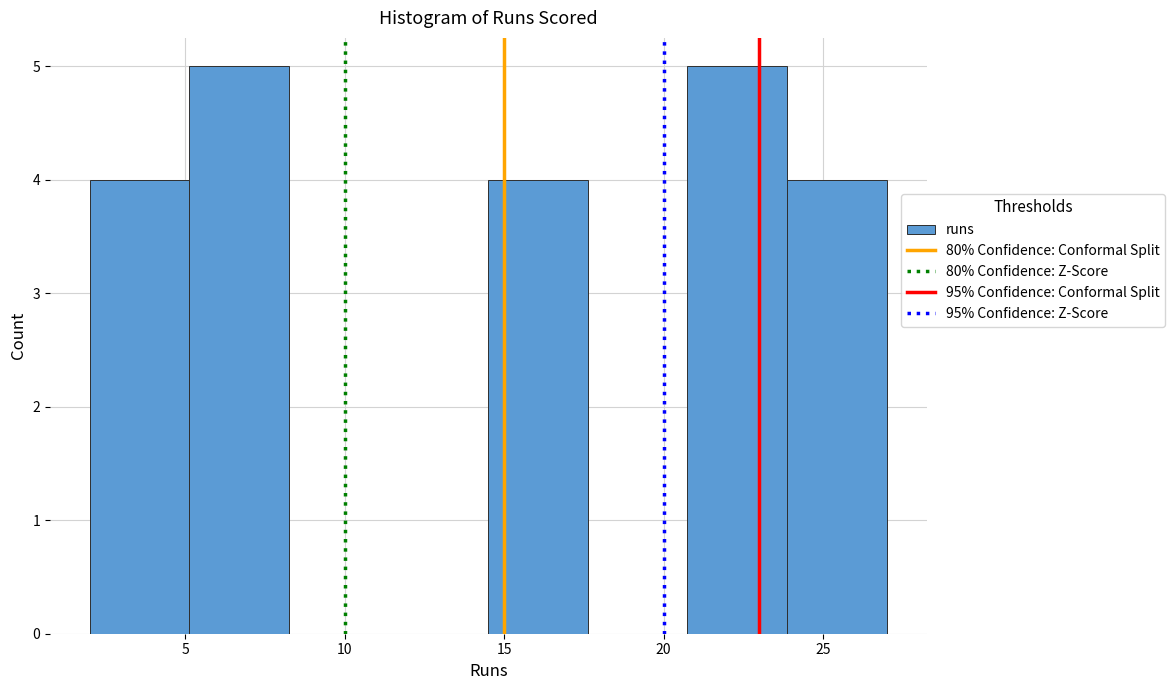

Reading left to right, list every bar in this chart as the range it spans on the x-axis followed by its height. Neither the bar edges nor the heights are printed on the chart, so give them approximately, as read against the axes.

2.0 to 5.0: 4
5.0 to 8.5: 5
8.5 to 11.5: 0
11.5 to 14.5: 0
14.5 to 17.5: 4
17.5 to 21.0: 0
21.0 to 24.0: 5
24.0 to 27.0: 4